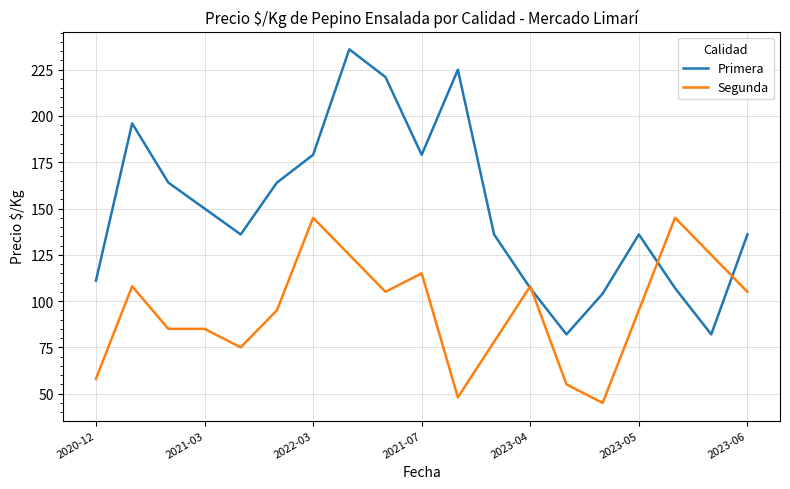

True or false: Primera and Segunda cross at least once.

True